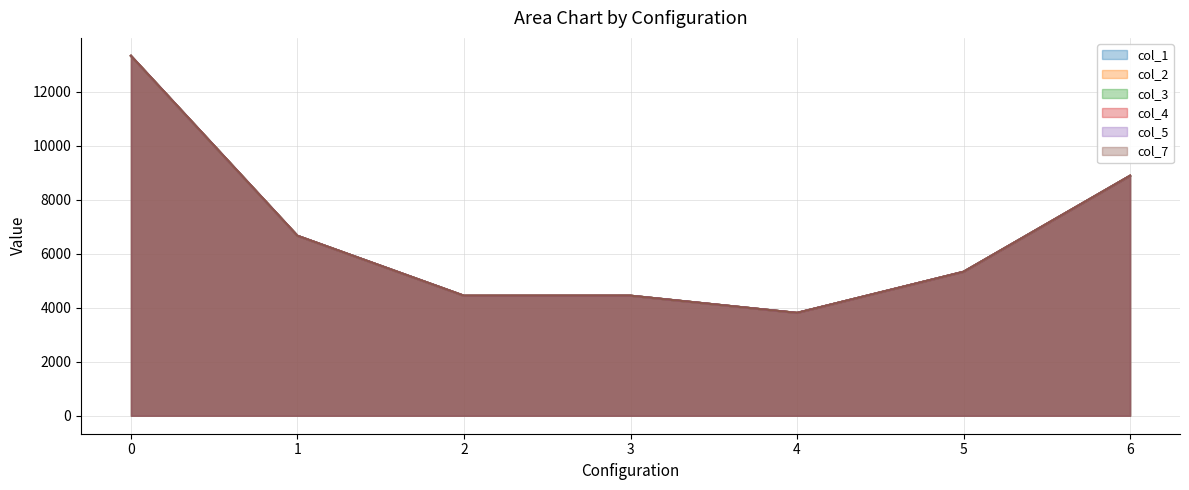

What is the sum of the col_4 values at 4 and 0?

17141